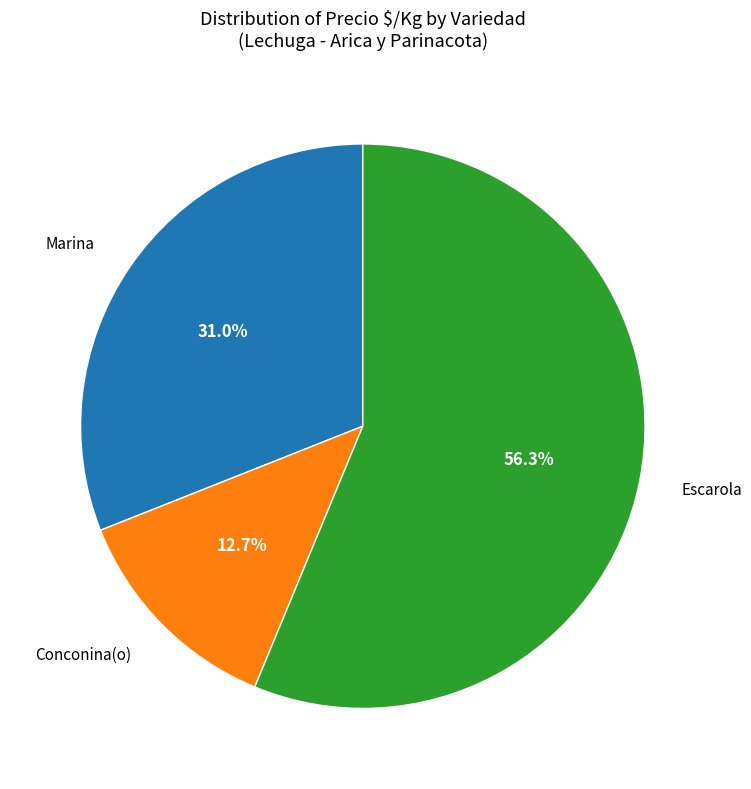

Is there a majority slice in this chart?

Yes